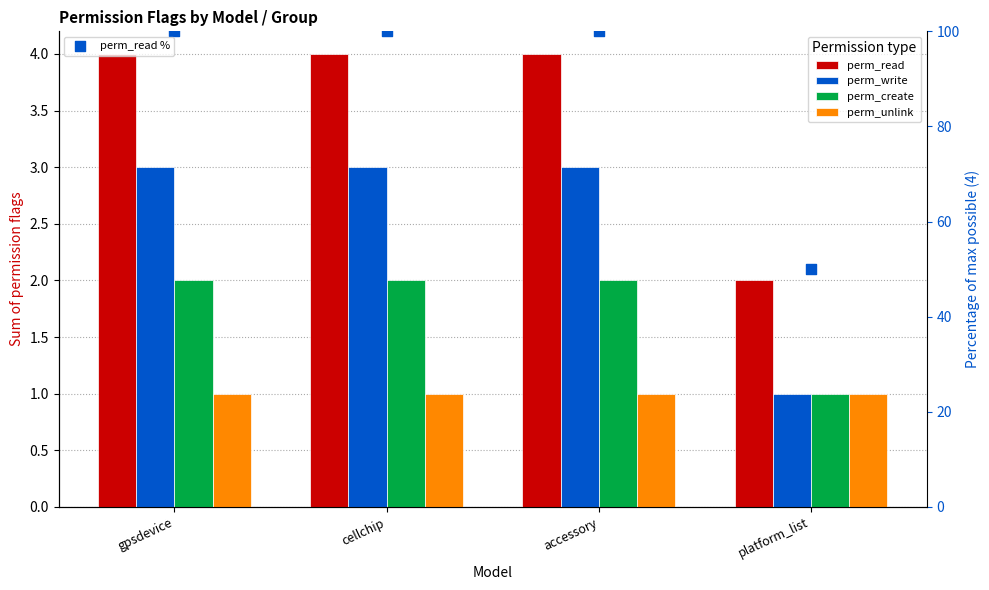

Is the value of perm_unlink at platform_list greater than the value of perm_read at accessory?

No